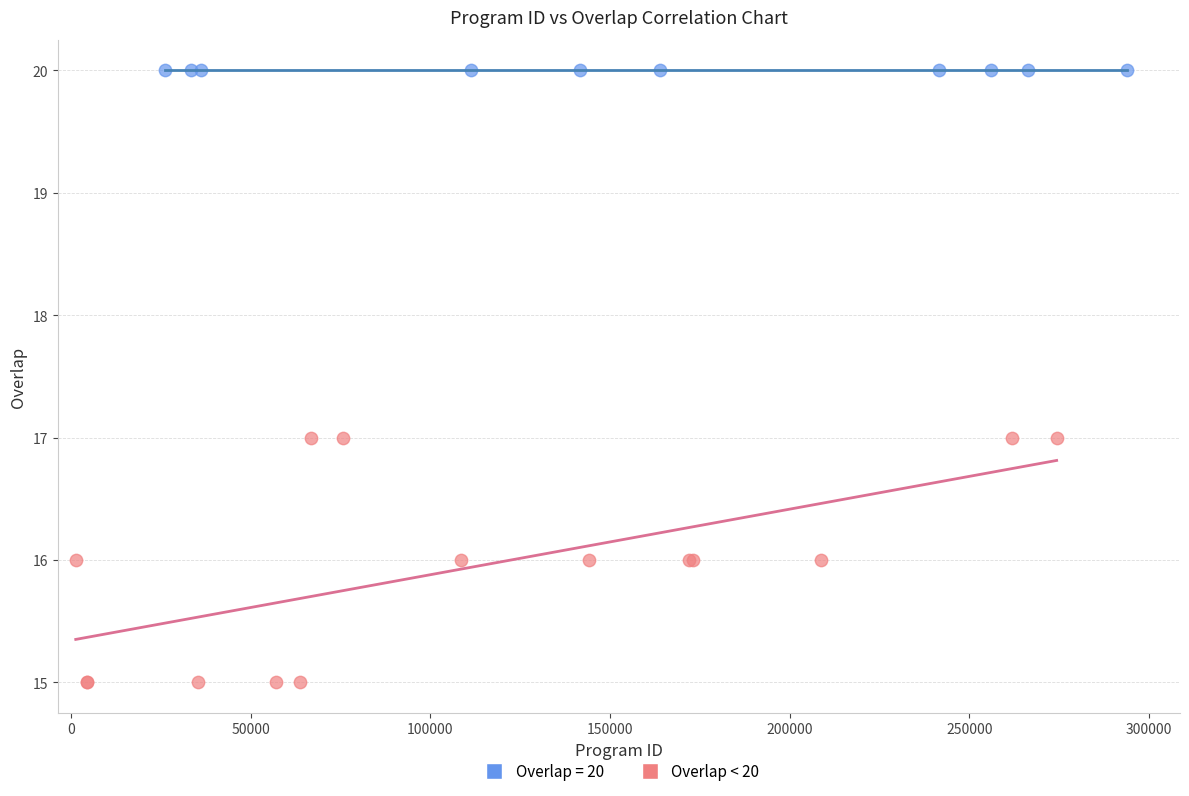

Which series reaches the maximum Y coordinate?

Overlap = 20